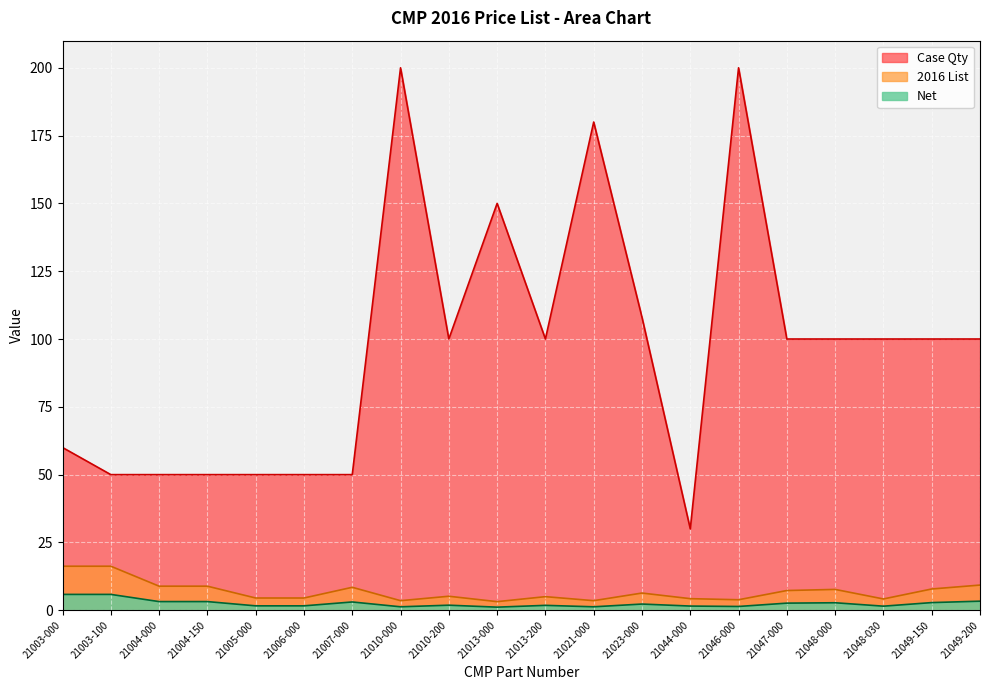

Reading right to left, list all the values displayed in this chart.

2016 List: 9.3	7.8	4.2	7.7	7.3	3.9	4.3	6.3	3.5	5.0	3.2	5.2	3.5	8.5	4.5	4.5	8.9	8.9	16.2	16.2
Net: 3.3	2.8	1.5	2.8	2.6	1.4	1.5	2.3	1.3	1.8	1.1	1.9	1.3	3.0	1.6	1.6	3.2	3.2	5.8	5.8
Case Qty: 100.0	100.0	100.0	100.0	100.0	200.0	30.0	108.0	180.0	100.0	150.0	100.0	200.0	50.0	50.0	50.0	50.0	50.0	50.0	60.0